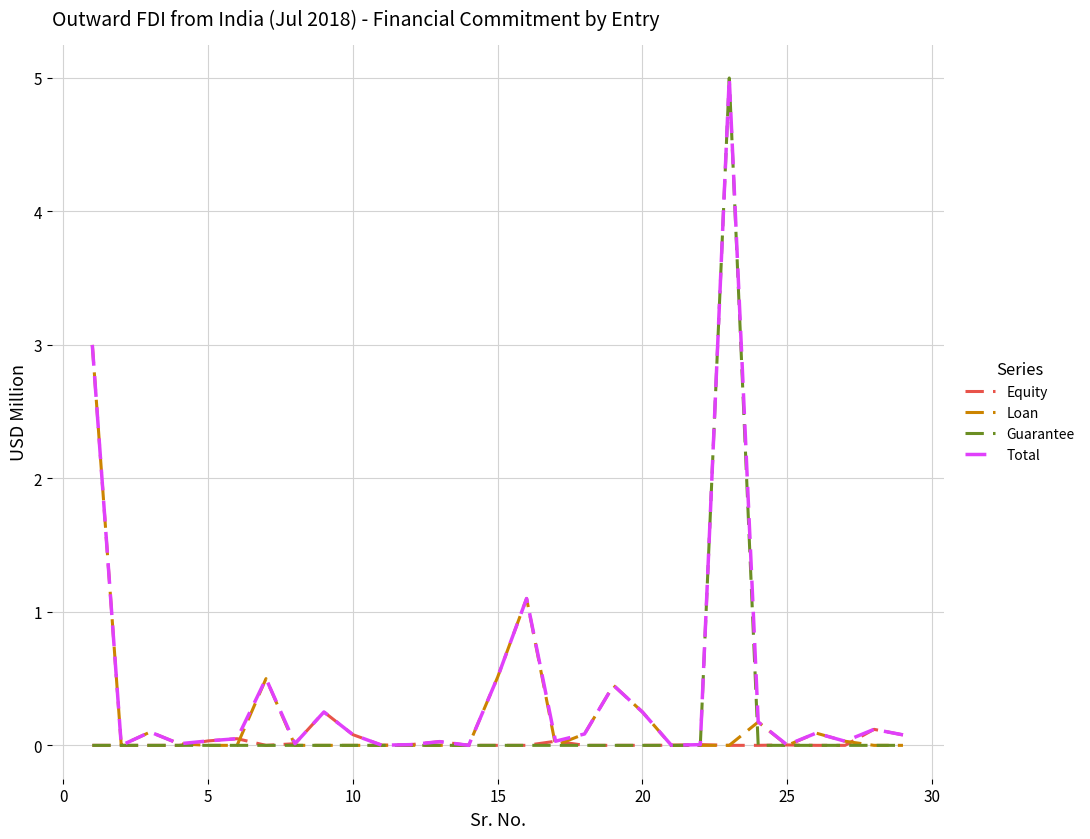

What is the greatest value displayed?

5.0